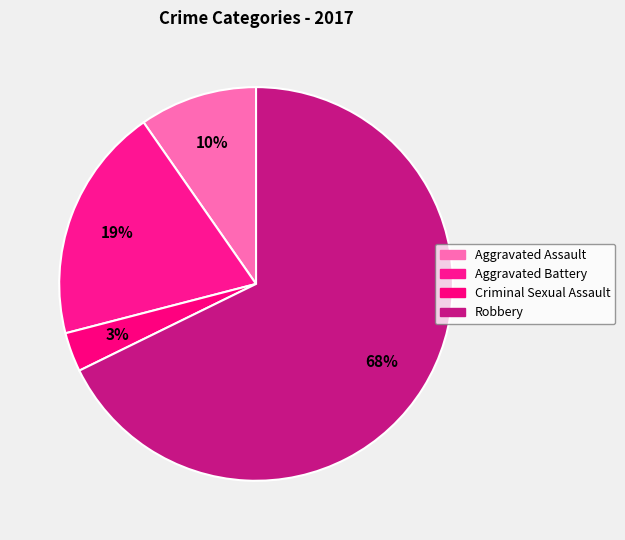

Is there a majority slice in this chart?

Yes